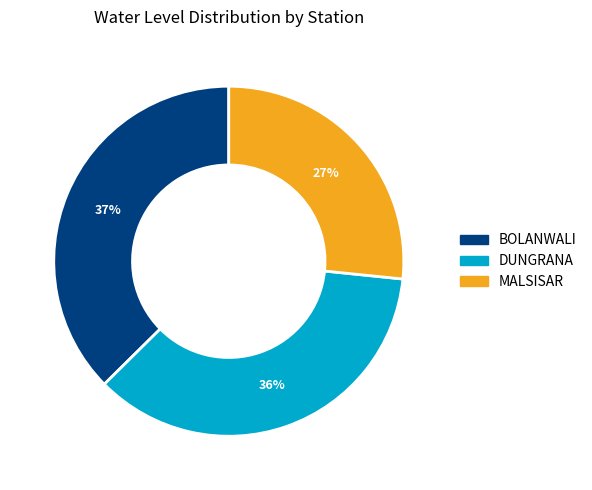

Rank the categories by value from lowest to highest.

MALSISAR, DUNGRANA, BOLANWALI